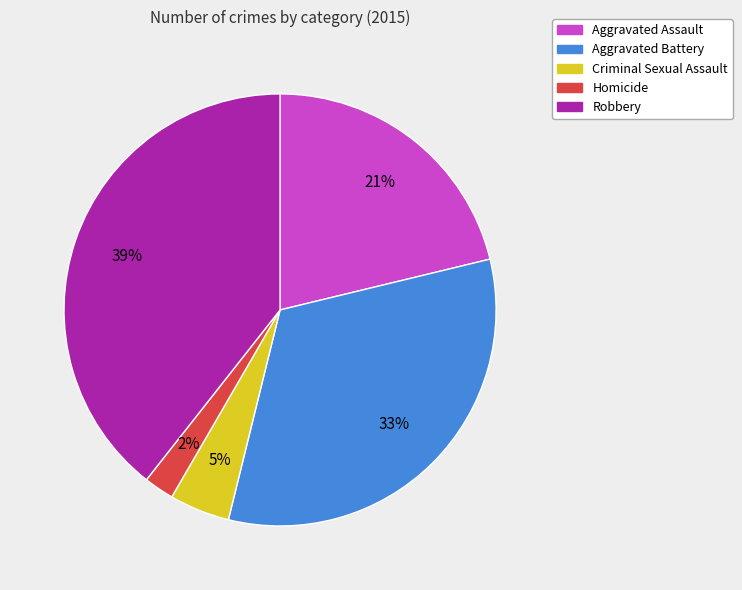

Does Criminal Sexual Assault account for over 50% of the chart?

No